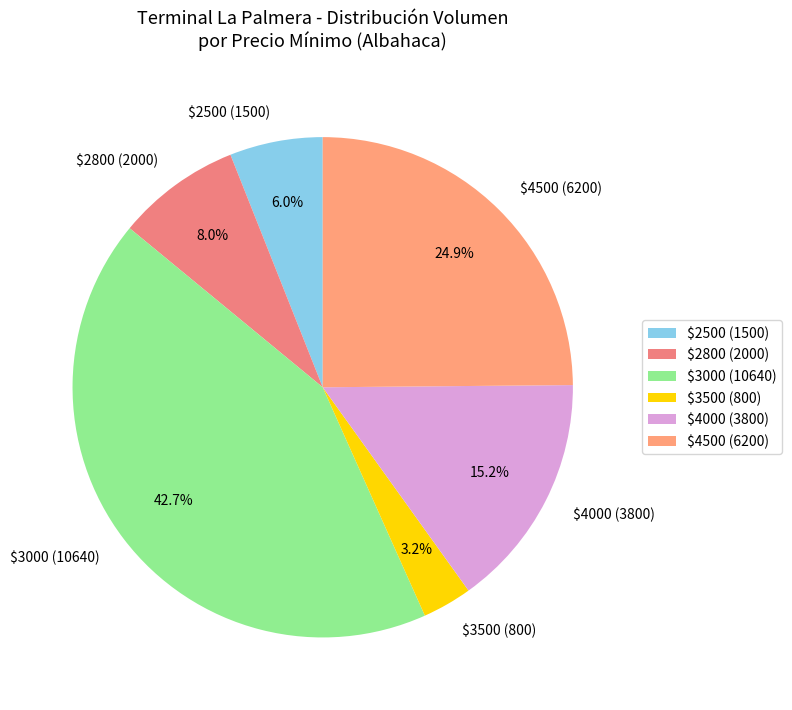

What portion of the pie excludes $4000 (3800)?

84.8%